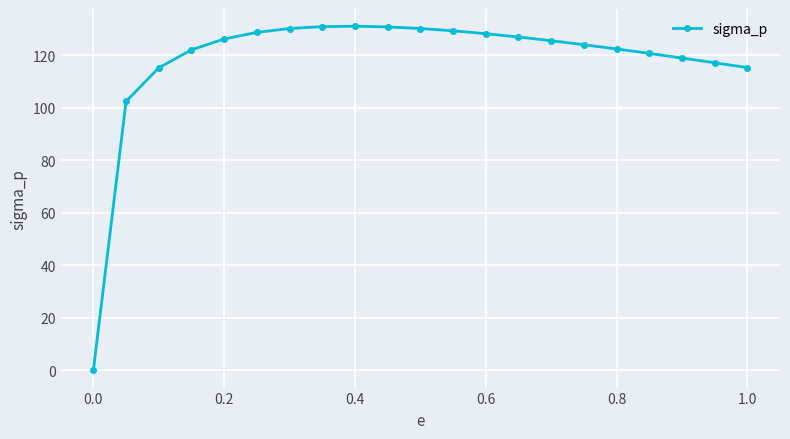

How many data points are less than 125?

10